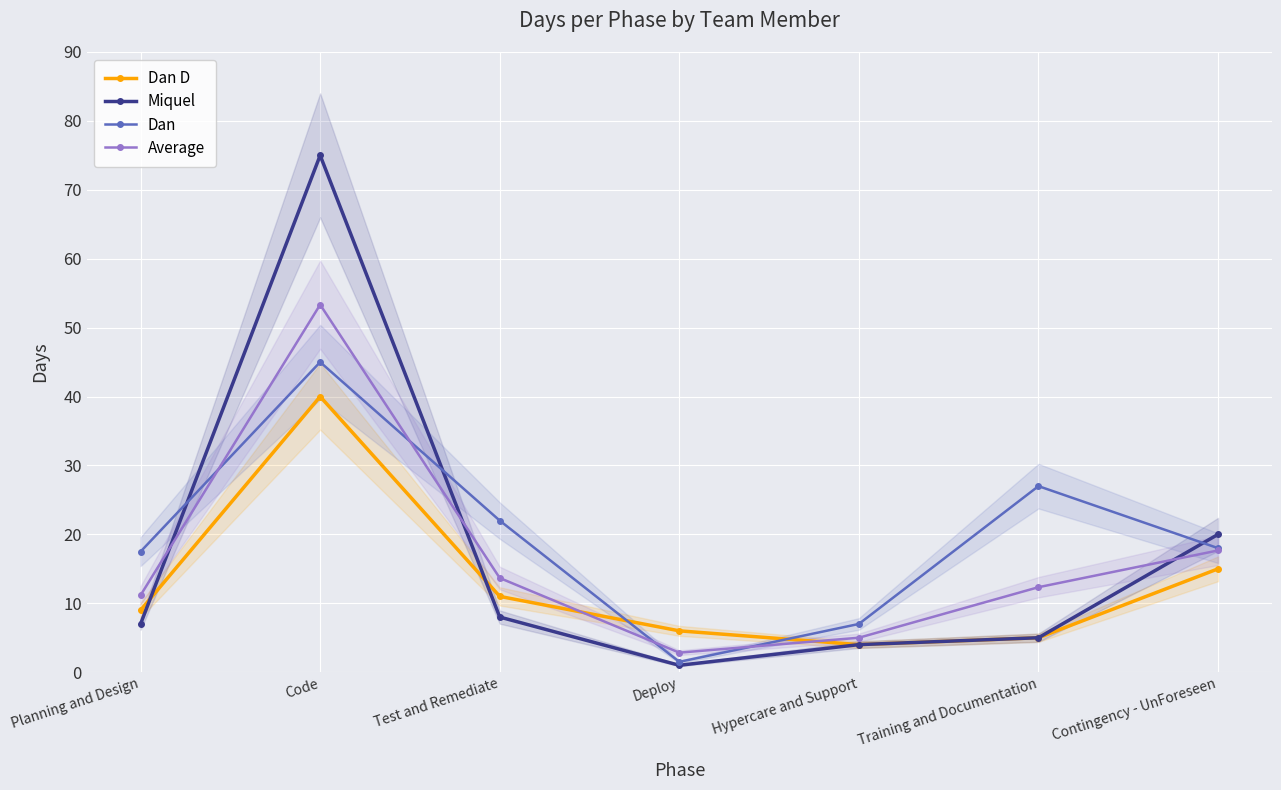

At which category does the chart reach its minimum across all series?

Deploy